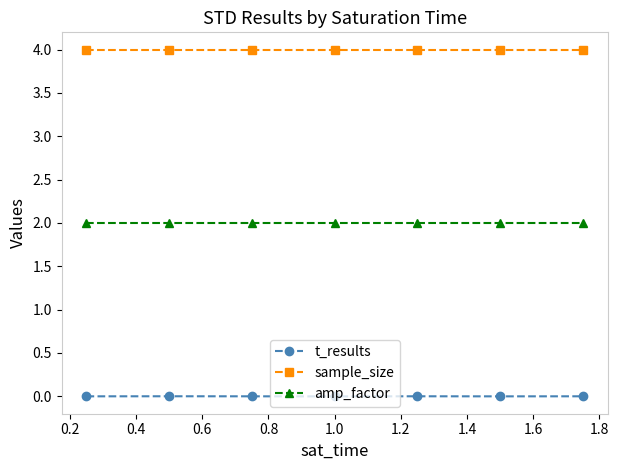

Which series has the largest total across all categories?

sample_size